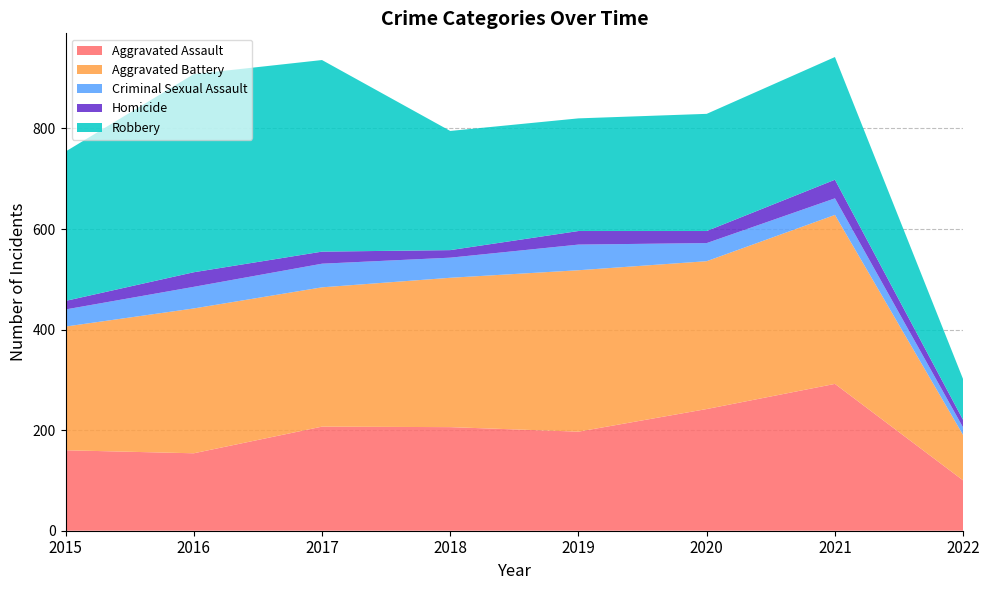

Reading right to left, list all the values displayed in this chart.

Aggravated Assault: 100	292	242	197	206	207	154	160
Aggravated Battery: 90	336	294	321	297	277	288	246
Criminal Sexual Assault: 15	33	36	51	40	47	43	34
Homicide: 15	37	24	27	15	24	29	17
Robbery: 81	244	233	224	237	381	394	297